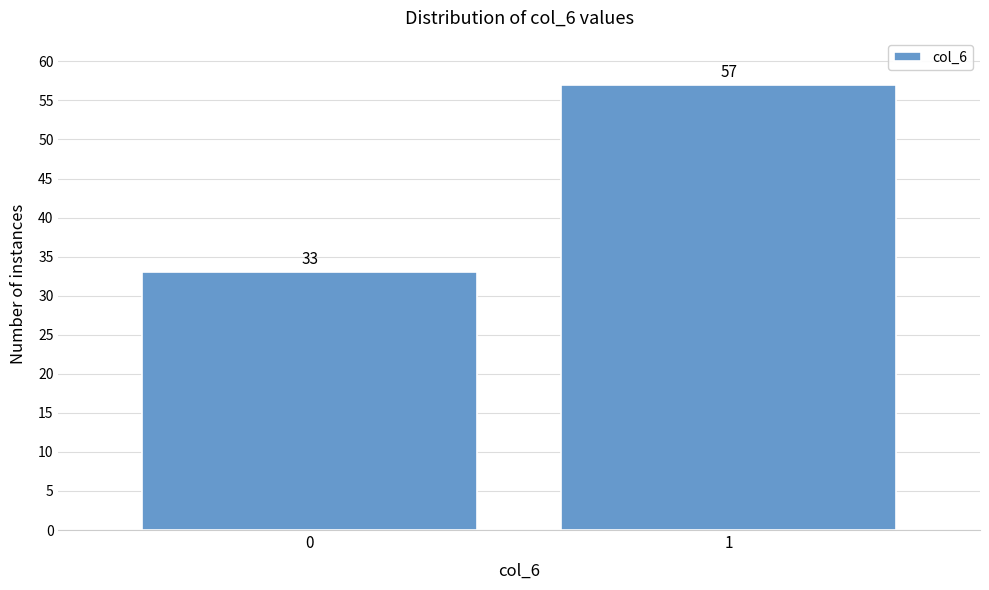

Reading left to right, extract all data points from this chart.

0=33	1=57